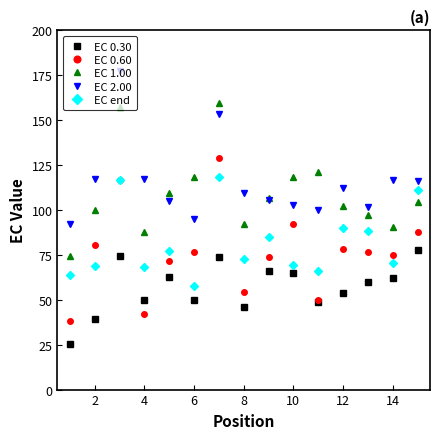

What is the maximum value for EC 0.30?

77.6